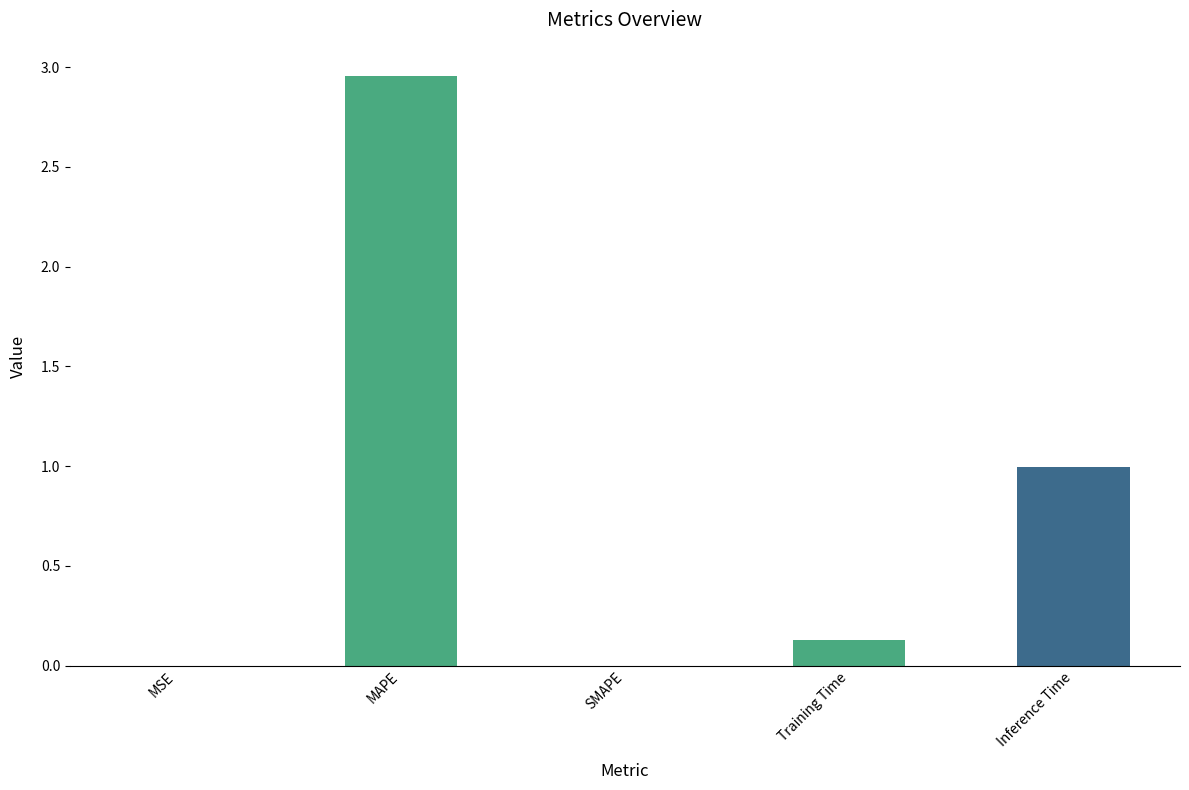

At which category does the chart reach its peak across all series?

MAPE